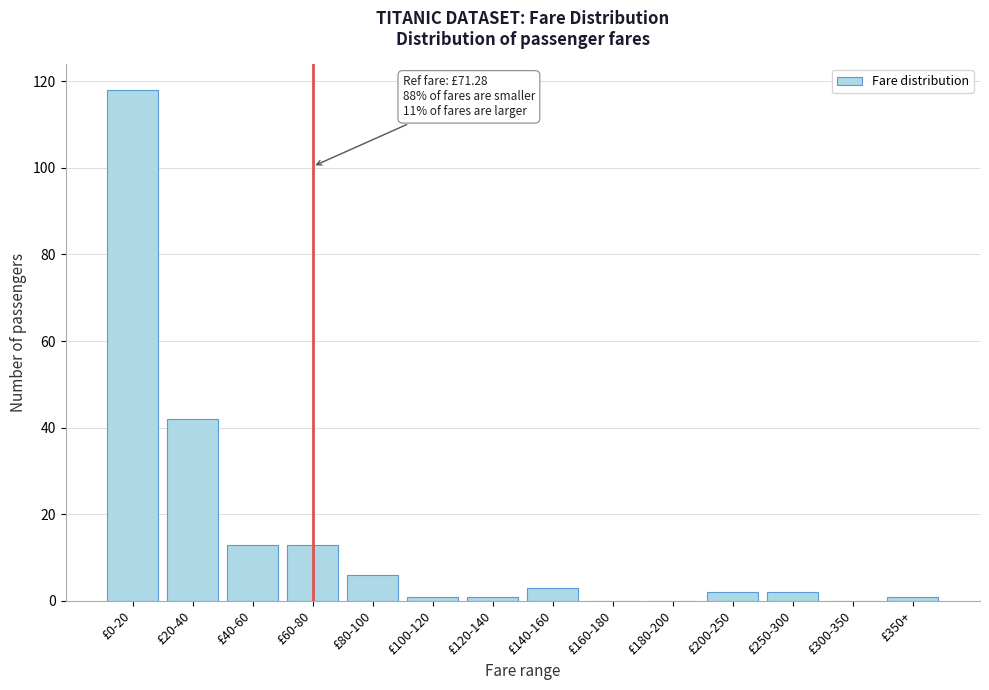

Reading left to right, extract all data points from this chart.

£0-20=118	£20-40=42	£40-60=13	£60-80=13	£80-100=6	£100-120=1	£120-140=1	£140-160=3	£160-180=0	£180-200=0	£200-250=2	£250-300=2	£300-350=0	£350+=1